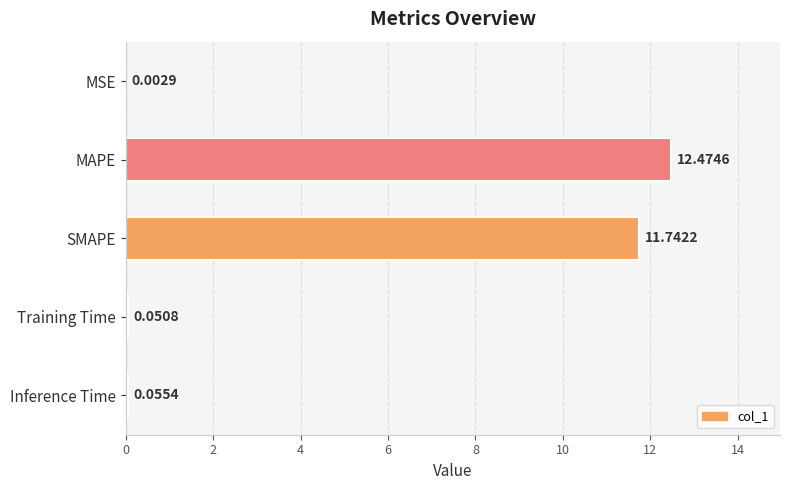

At which label is the value closest to 6?

SMAPE